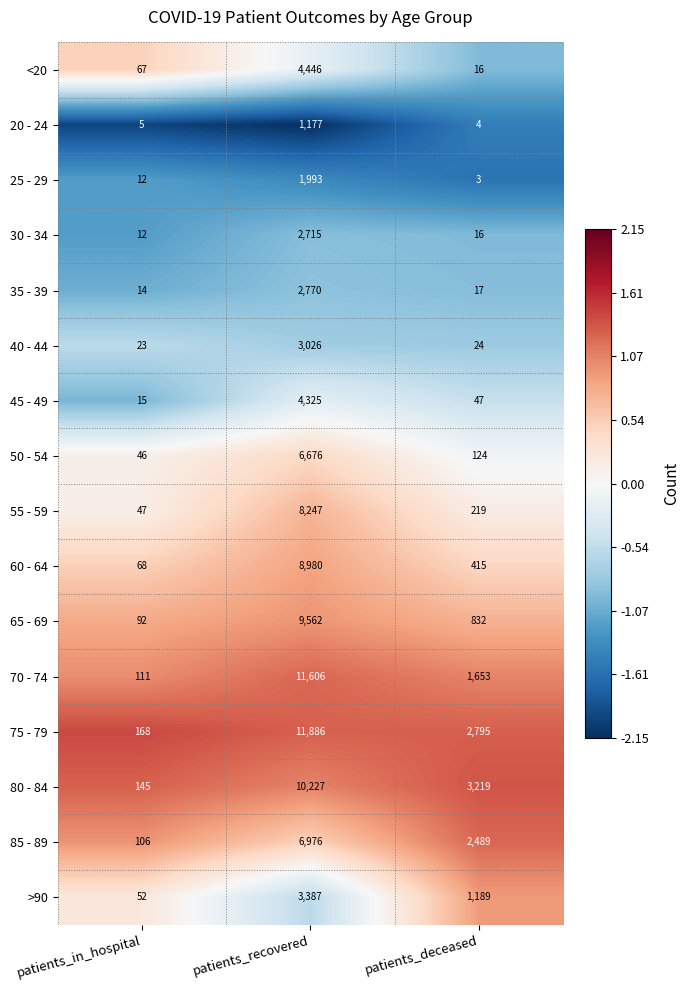

The value of 25 - 29 at patients_deceased is 1. True or false?

False